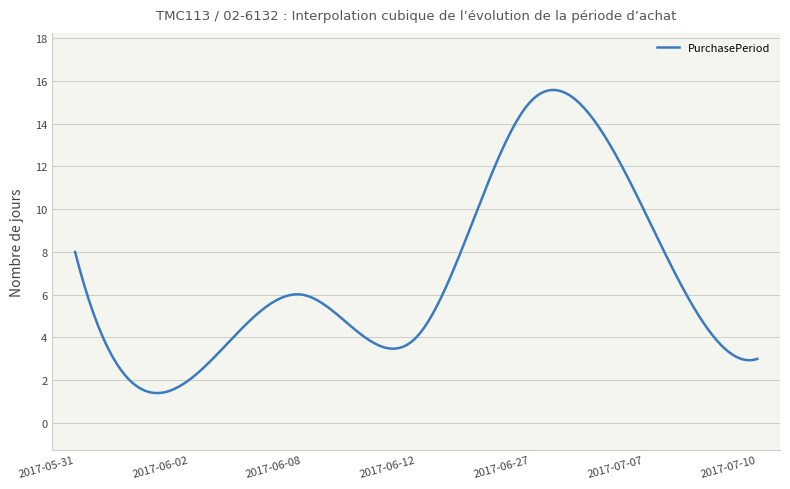

What is the minimum value shown in the chart?

1.4